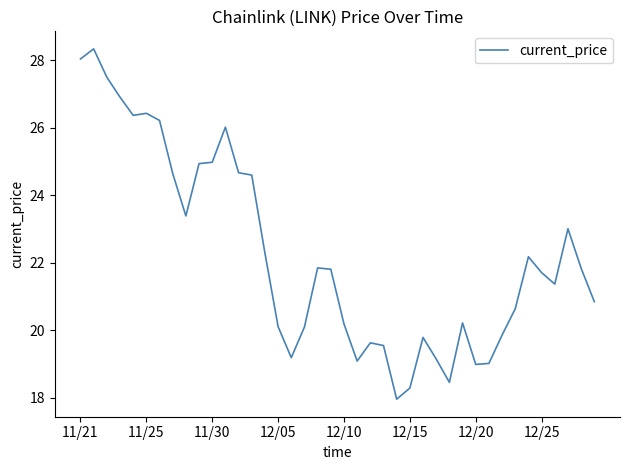

How many values exceed 21?

22